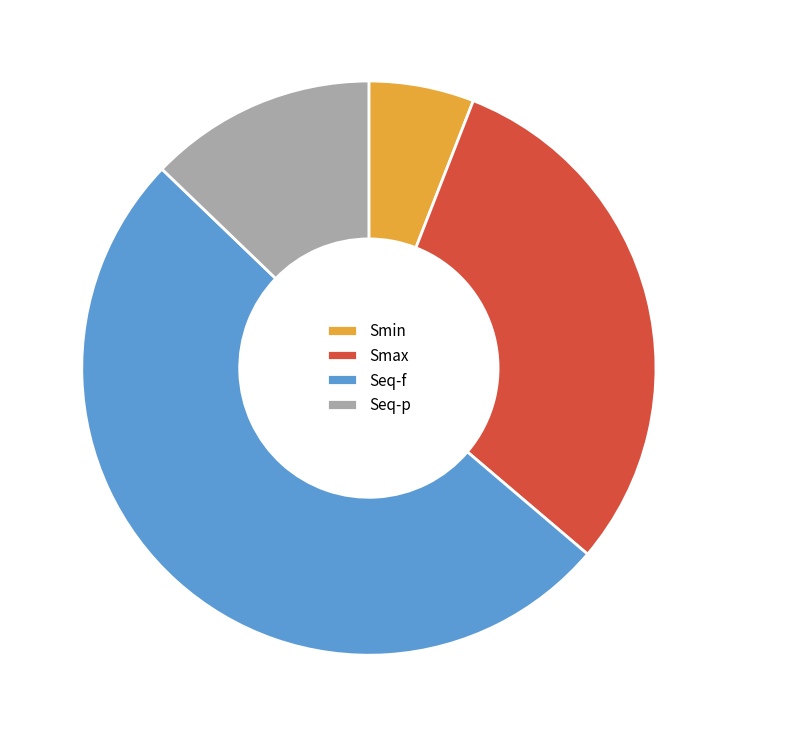

Rank the categories by value from highest to lowest.

Seq-f, Smax, Seq-p, Smin